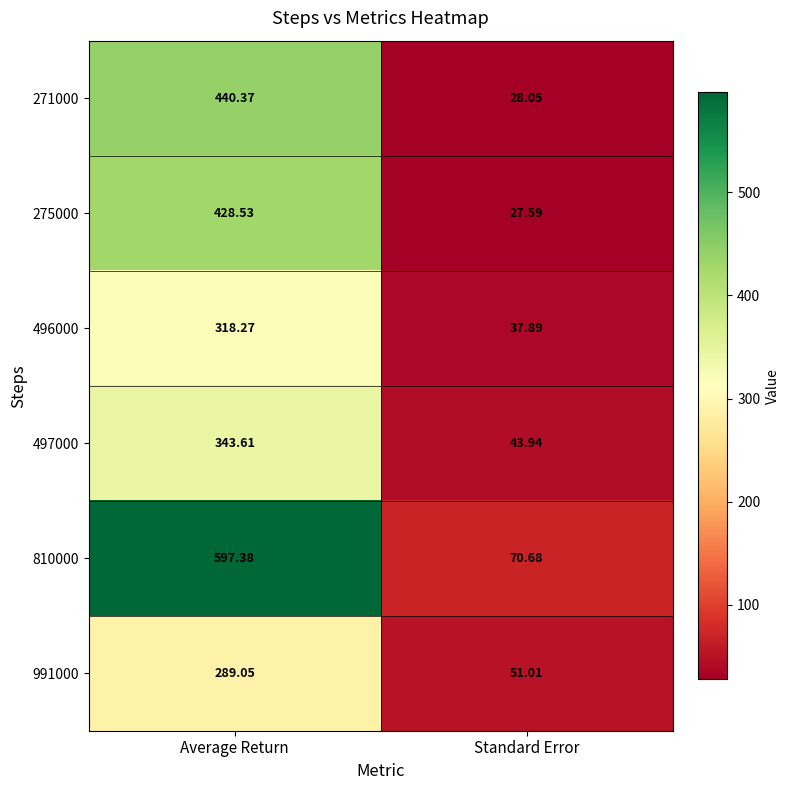

List the series in order of their peak value, highest first.

810000, 271000, 275000, 497000, 496000, 991000